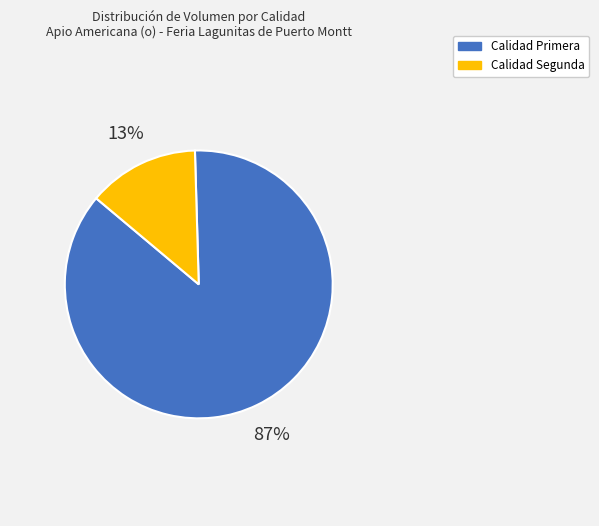

Is there a majority slice in this chart?

Yes